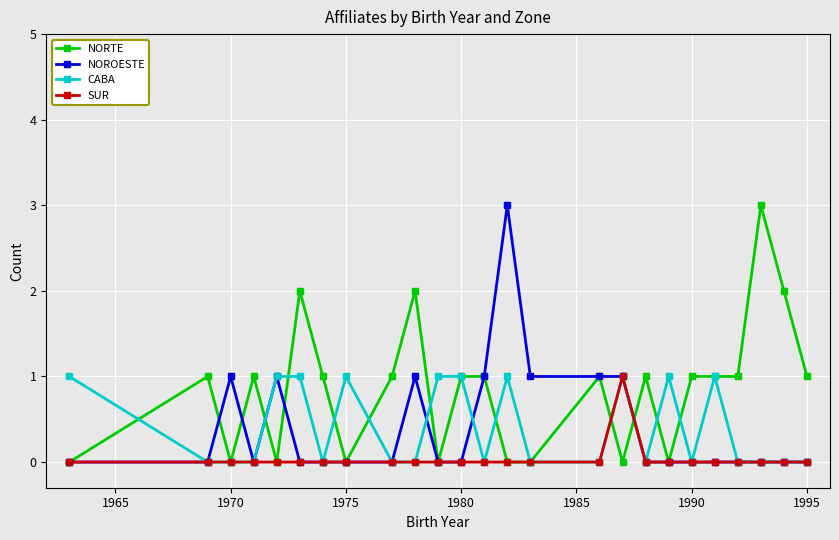

What are all the series names shown in the legend?

NORTE, NOROESTE, CABA, SUR